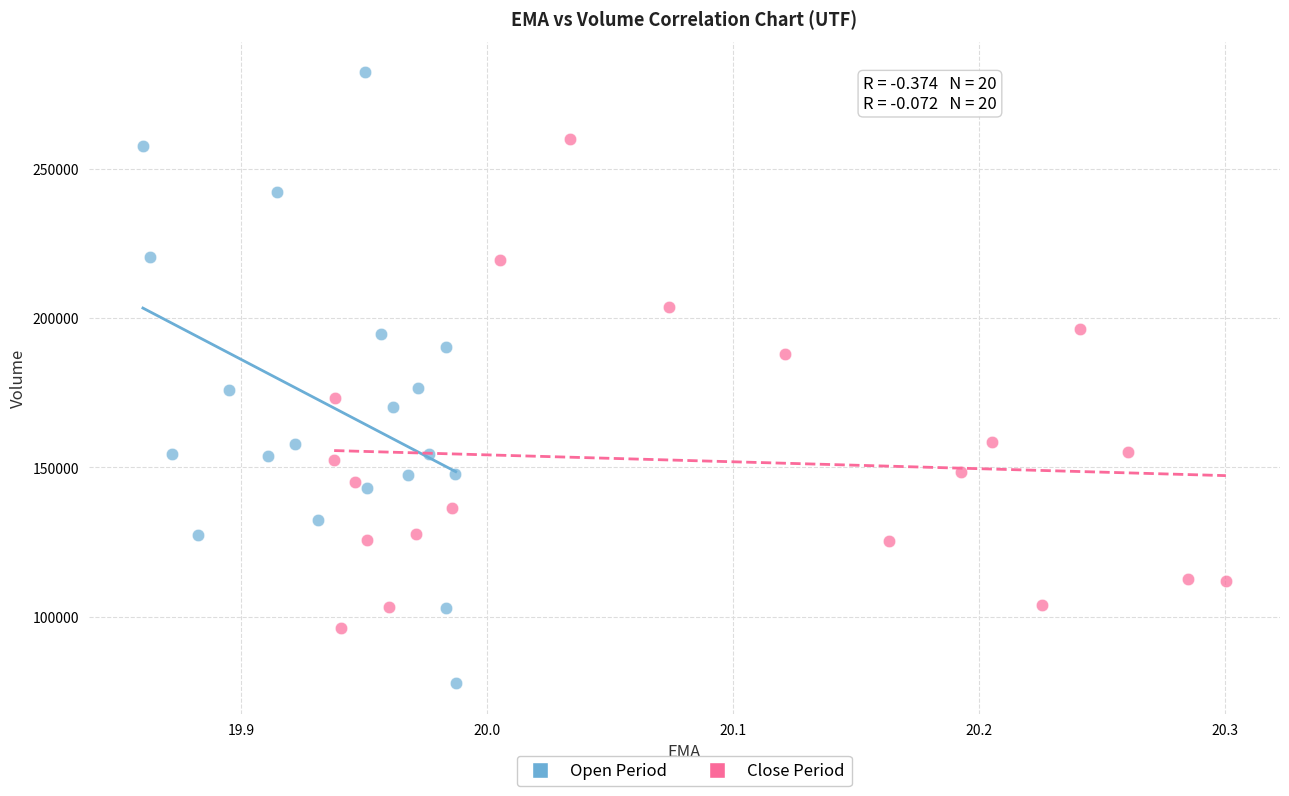

Which series has the widest spread of Y values?

Open Period